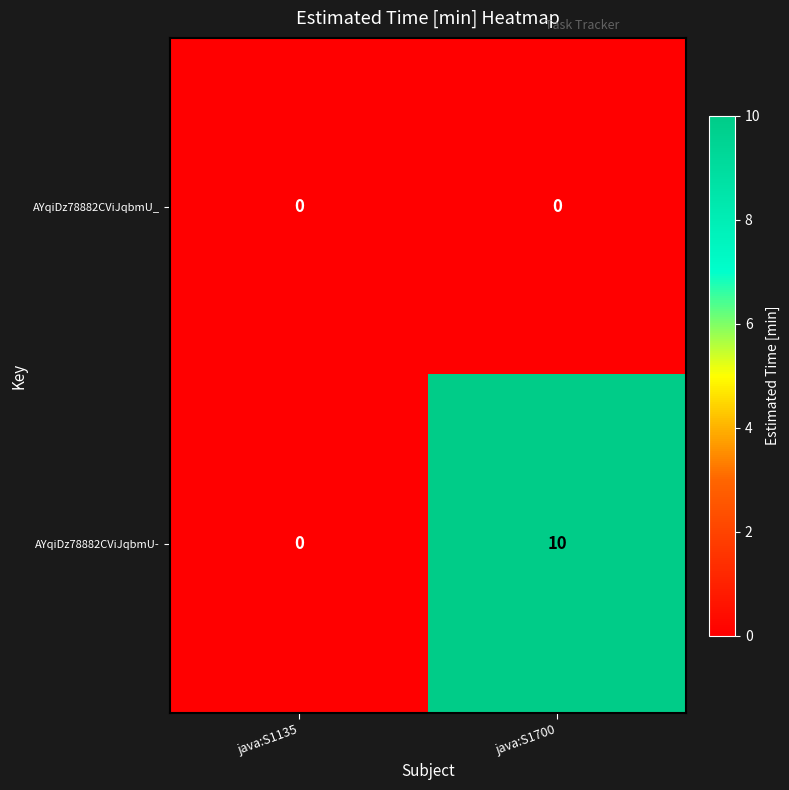

Reading right to left, what are all the values shown in this chart?

AYqiDz78882CViJqbmU_: 0	0
AYqiDz78882CViJqbmU-: 10	0